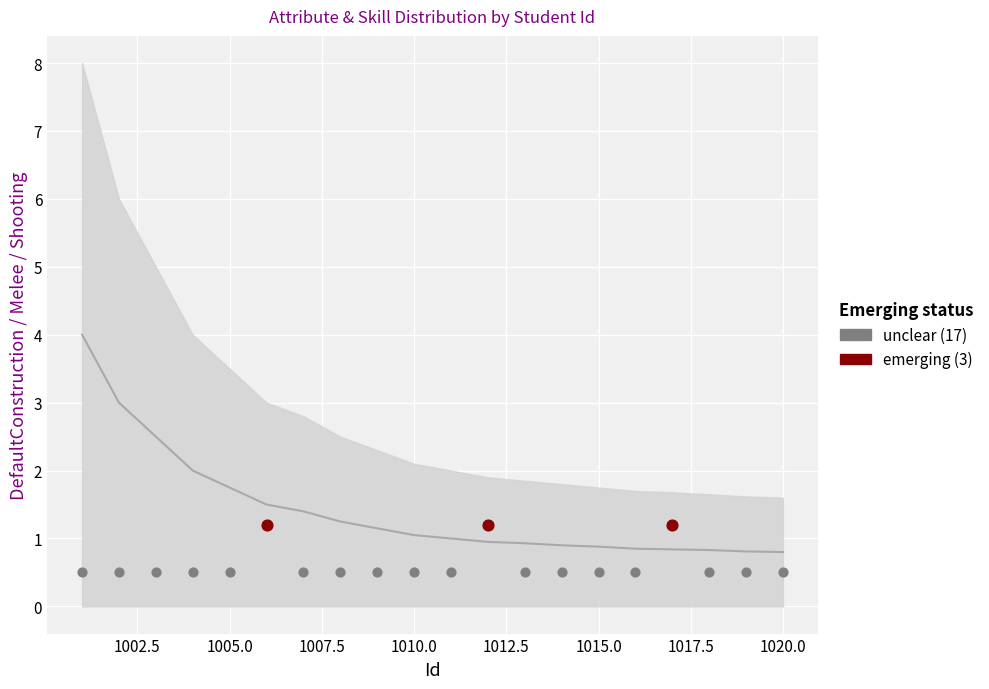

Which series reaches the maximum Y coordinate?

emerging (3)